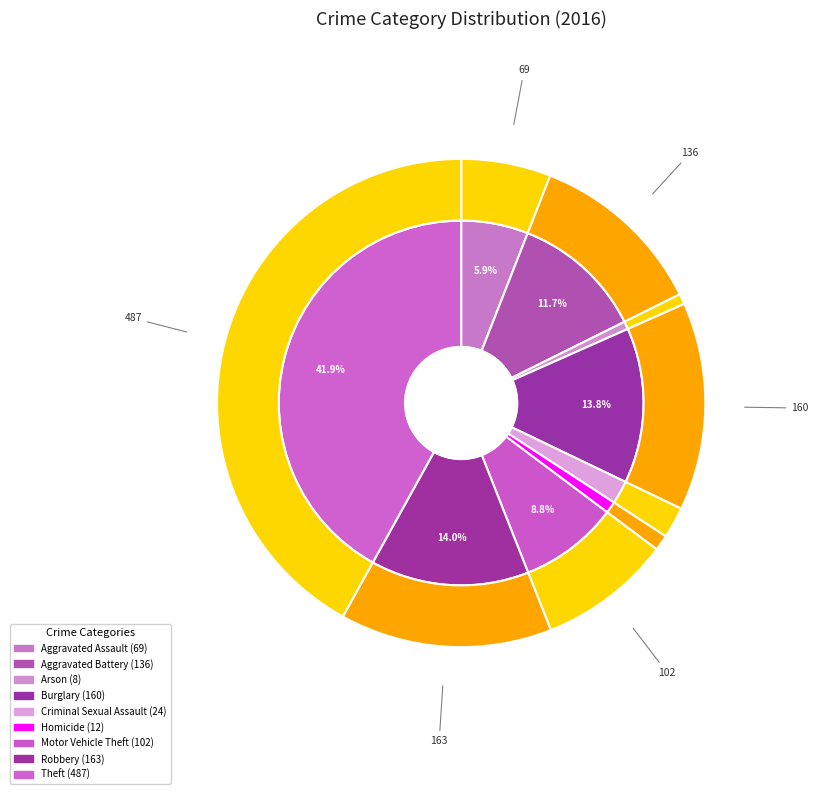

True or false: Burglary accounts for 14% of the total.

True